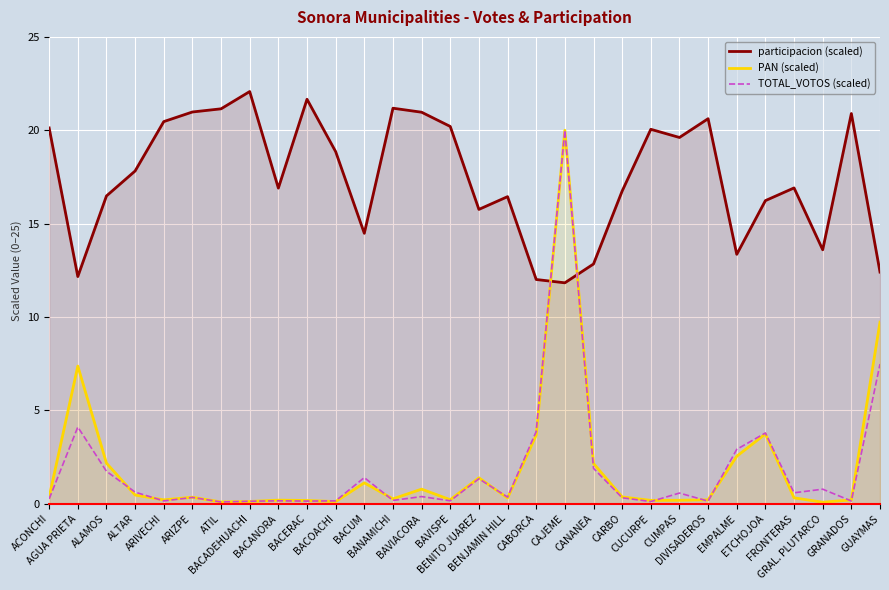

Is the value of participacion (scaled) at CUCURPE greater than the value of TOTAL_VOTOS (scaled) at BAVIACORA?

Yes